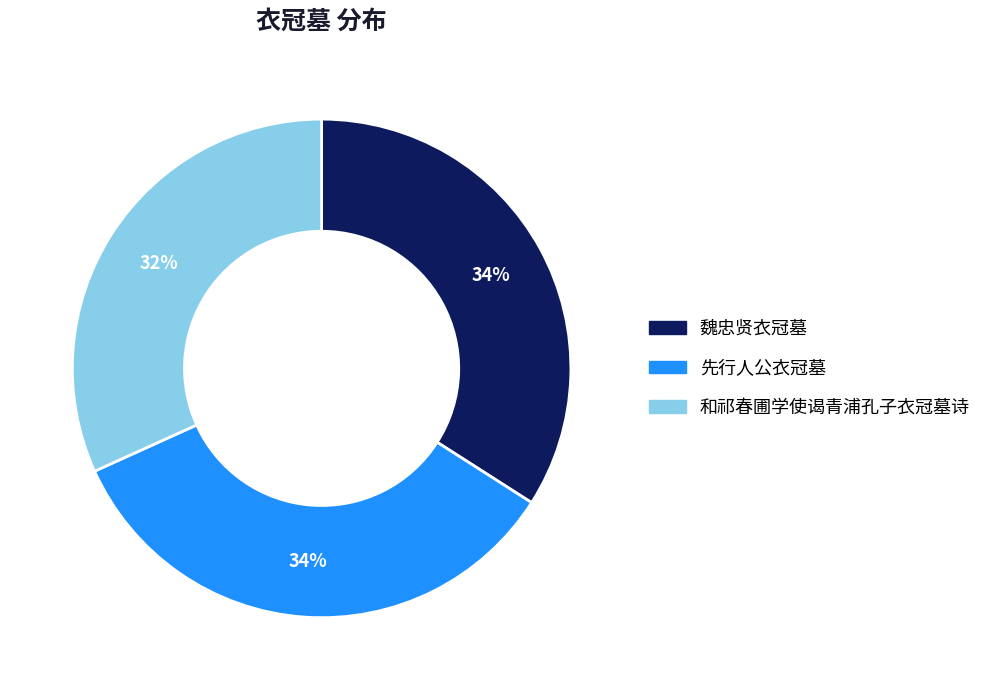

Approximately how many times larger is the value at 魏忠贤衣冠墓 compared to 和祁春圃学使谒青浦孔子衣冠墓诗?

1.1